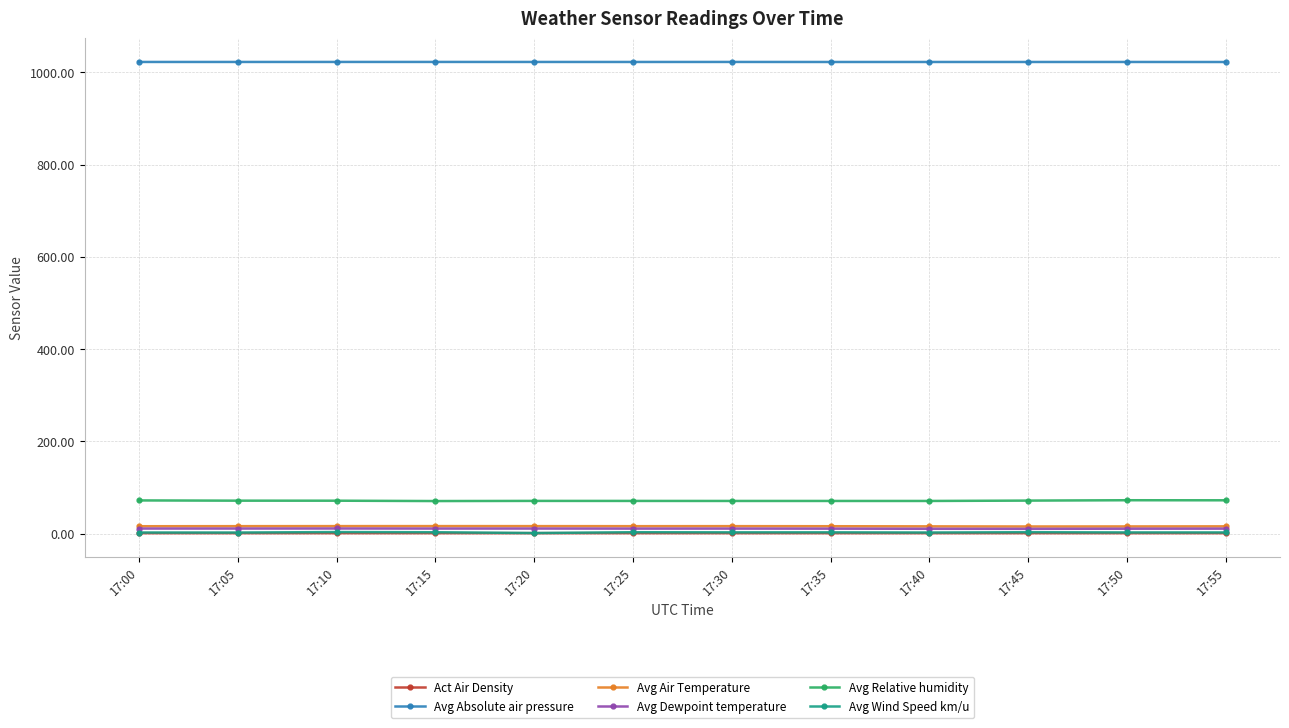

At how many categories does at least one series exceed 963?

12